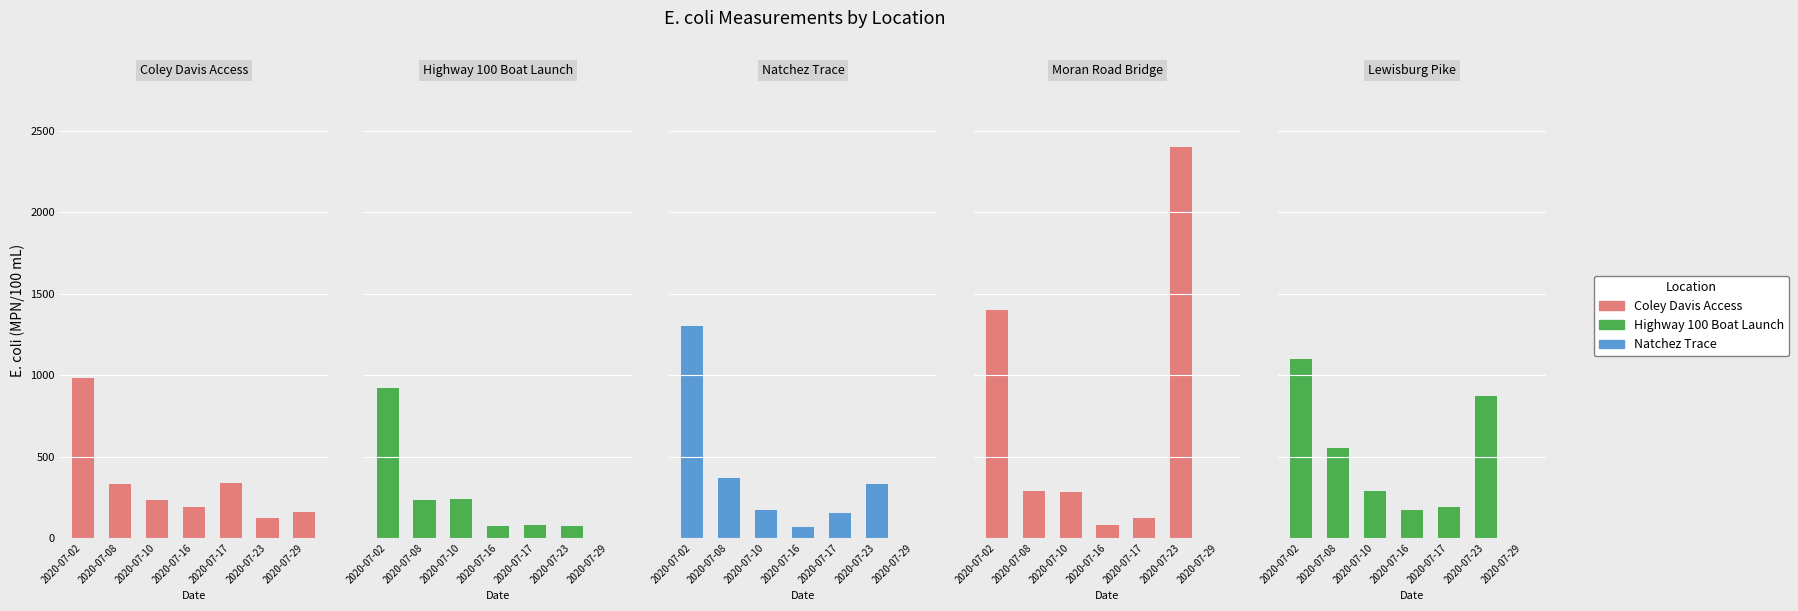

Which series changed the most between 2020-07-02 and 2020-07-08?

Moran Road Bridge